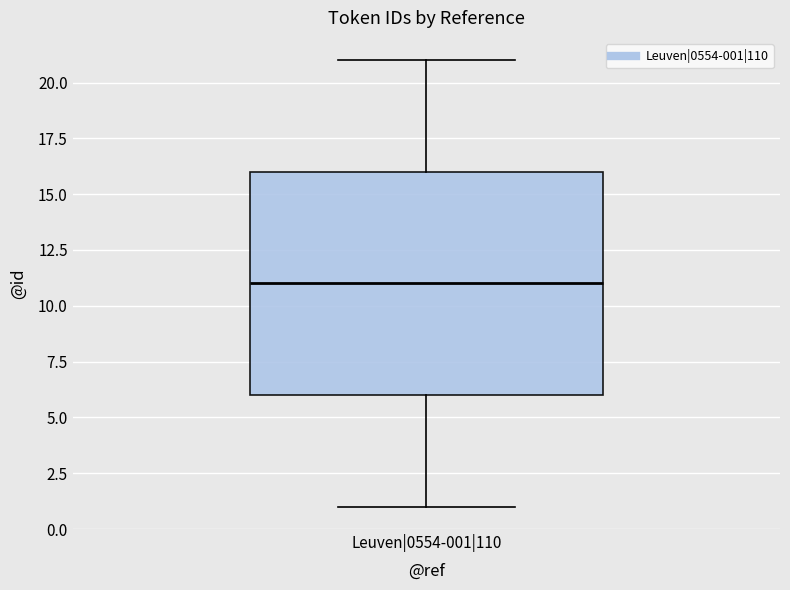

Read this box plot against the y-axis: the position of the median line, the range covered by the box, and the ends of both whiskers. The values are not printed on the chart, so give them approximately, as read against the axis.

median 11, box 6 to 16, whiskers 1 to 21